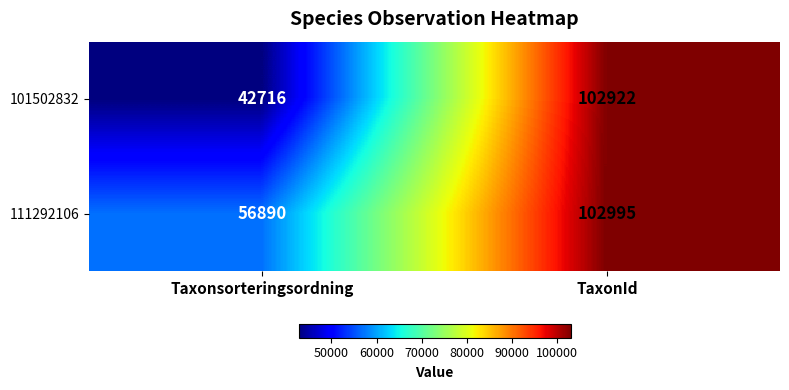

Is it true that 111292106 equals 102995 at TaxonId?

True